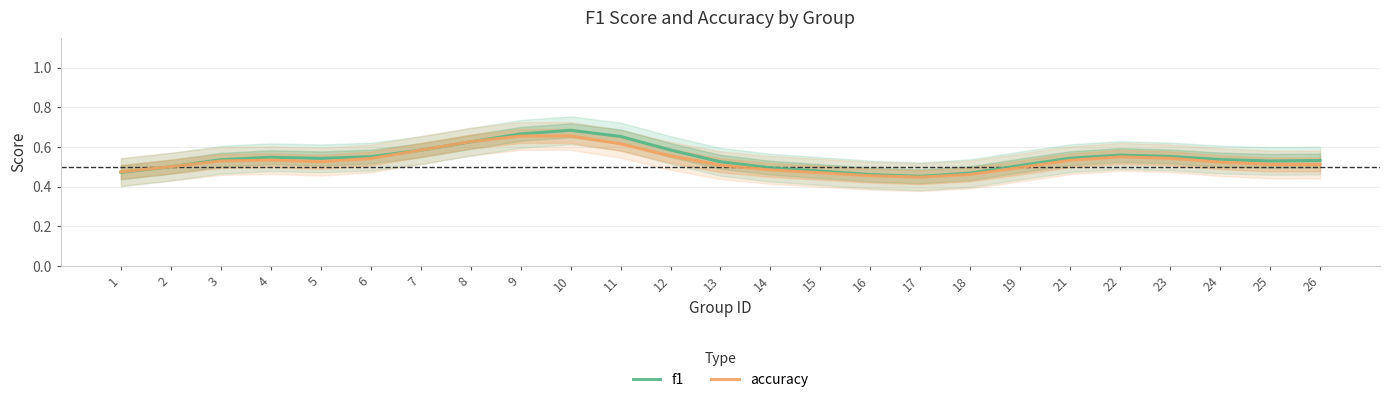

What is the difference between the maximum and minimum values in the accuracy series?

0.2